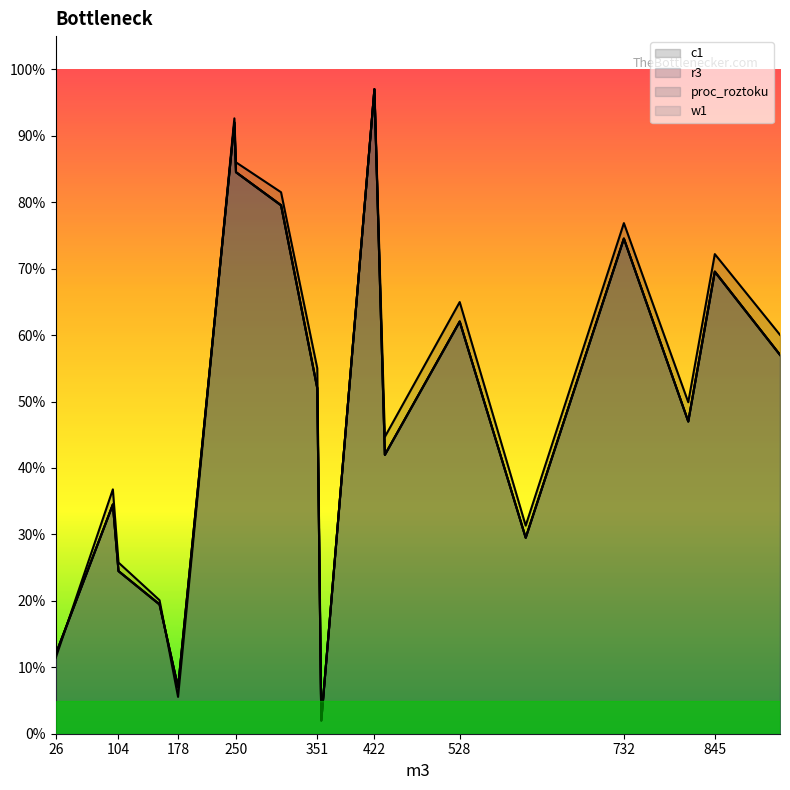

At how many categories does at least one series exceed 21?

14